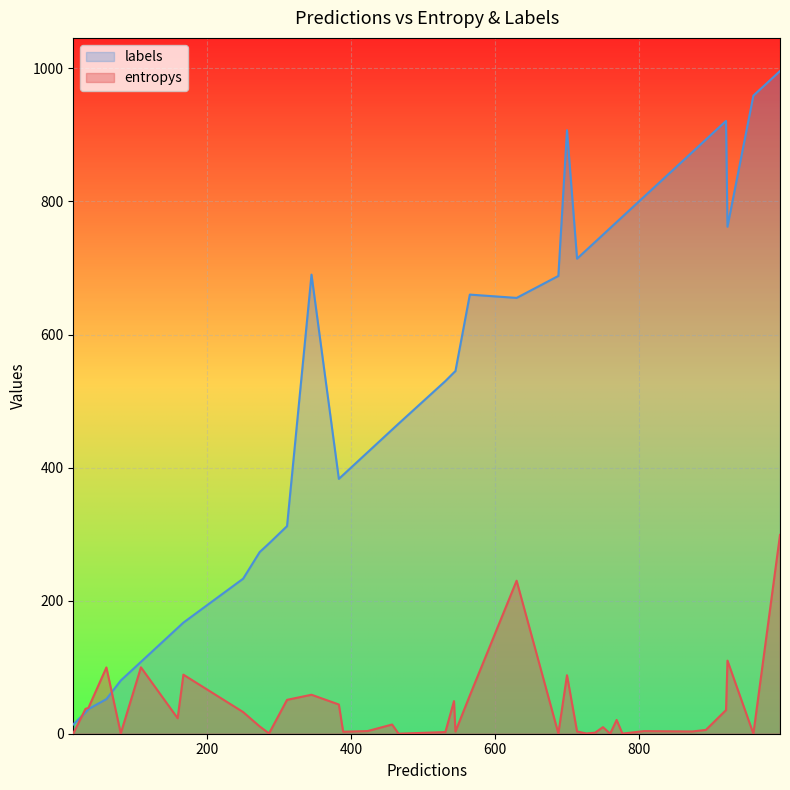

True or false: labels has a value of 694.3 at 36.

False